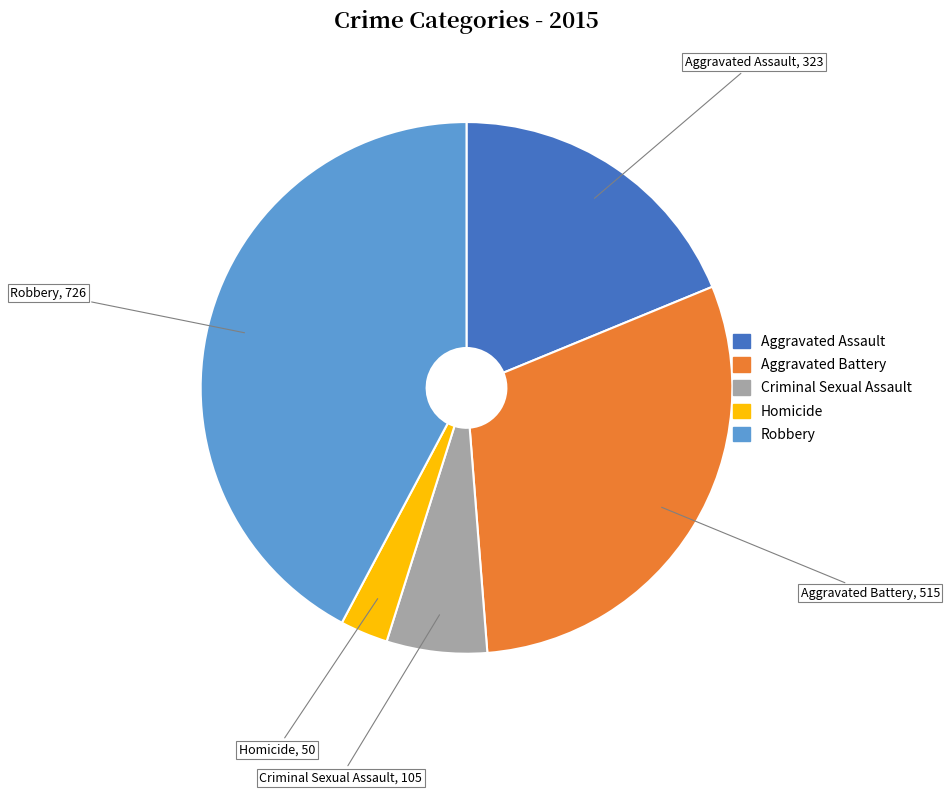

Count the number of slices in the pie.

5